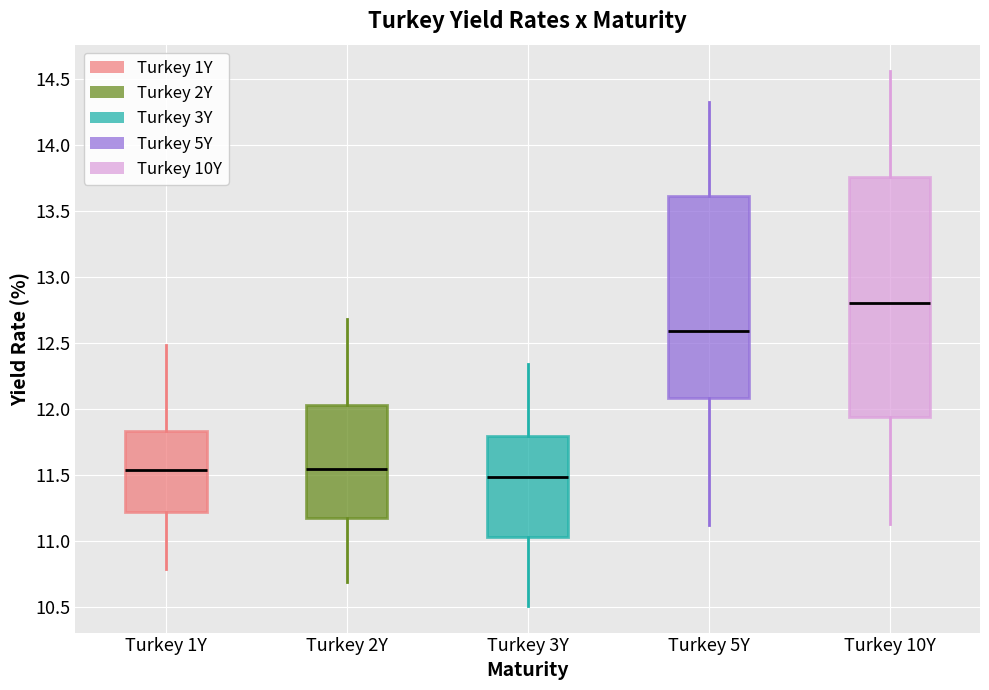

Reading left to right, read every box against the y-axis: the position of its median line, the range the box covers, and the ends of its whiskers. The values are not printed on the chart, so give them approximately, as read against the axis.

Turkey 1Y: median 11.55, box 11.20 to 11.85, whiskers 10.80 to 12.50
Turkey 2Y: median 11.55, box 11.20 to 12.05, whiskers 10.70 to 12.70
Turkey 3Y: median 11.50, box 11.05 to 11.80, whiskers 10.50 to 12.35
Turkey 5Y: median 12.60, box 12.10 to 13.60, whiskers 11.10 to 14.35
Turkey 10Y: median 12.80, box 11.95 to 13.75, whiskers 11.15 to 14.55